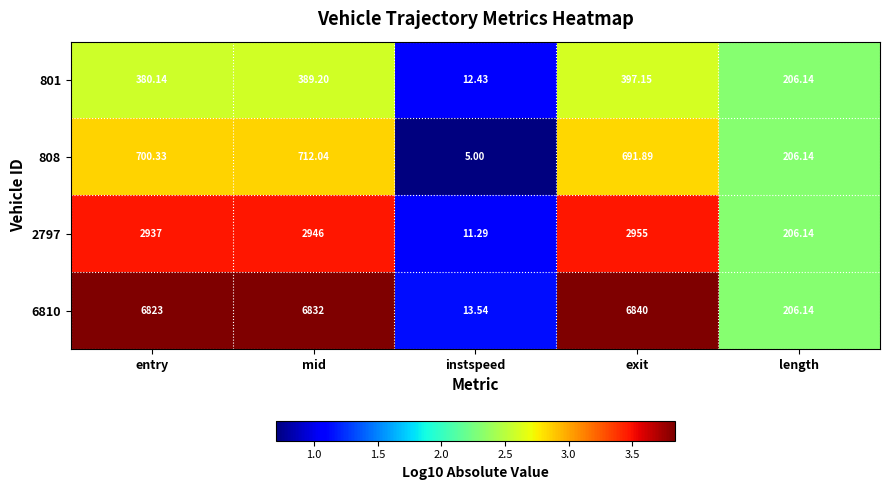

At which category is the sum across all series the highest?

exit